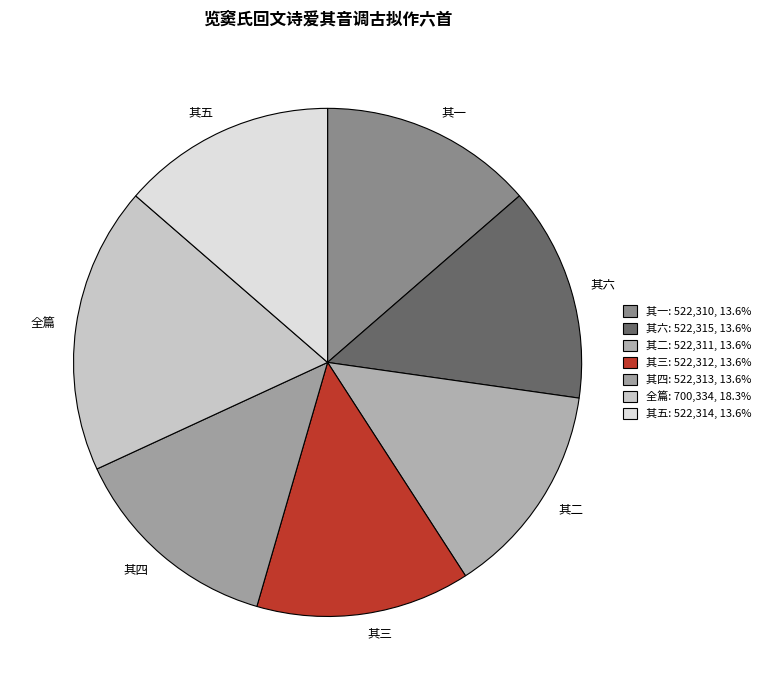

Which slice is the largest?

全篇